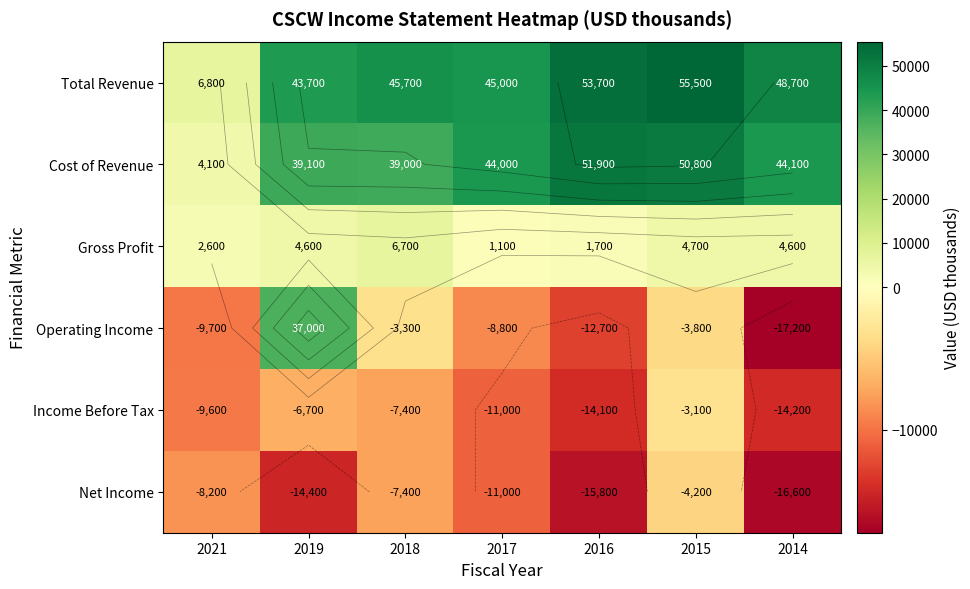

What is the difference between the Total Revenue values at 2017 and 2021?

38200